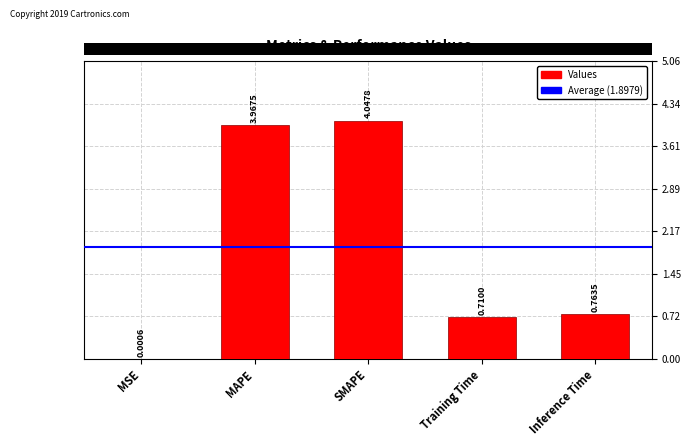

Where is the data nearest to the value 2?

Inference Time